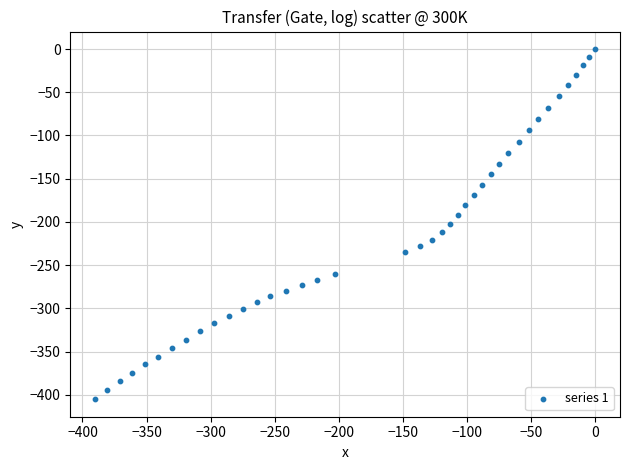

What is the range of Y values (max minus min)?

405.2